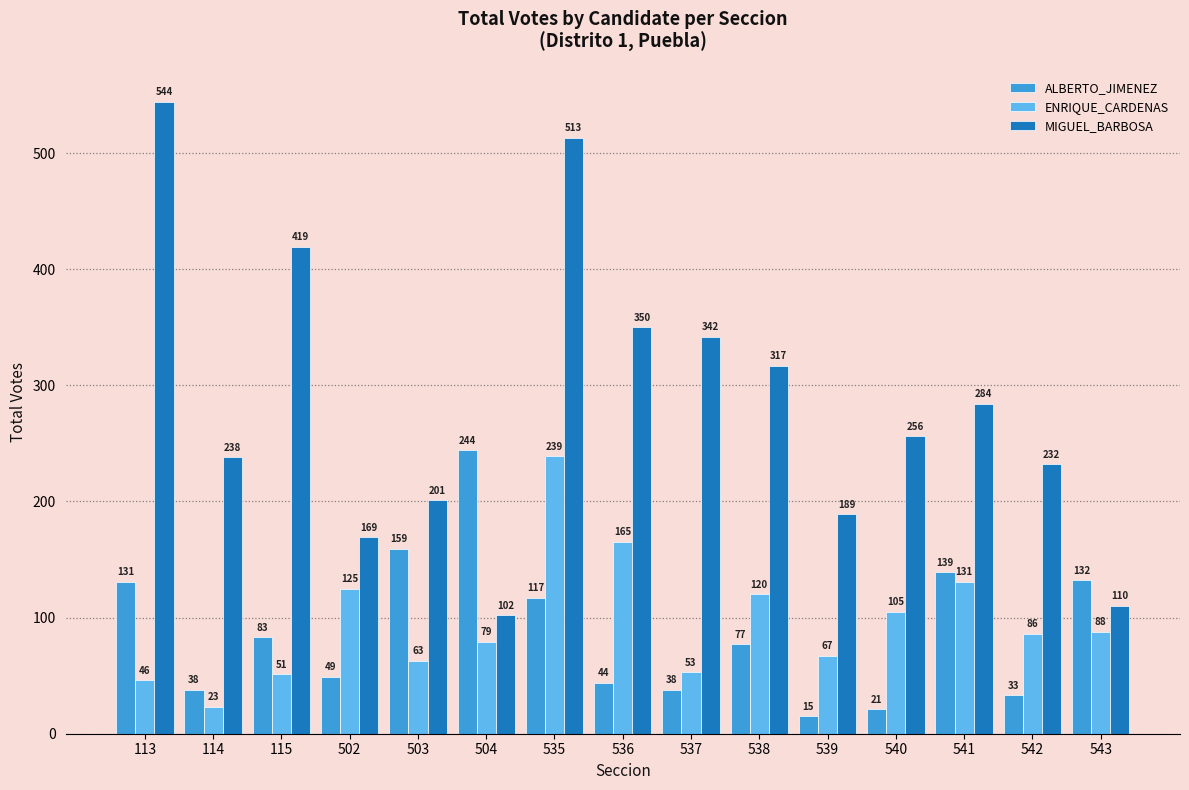

Which category has the lowest value across all series?

539